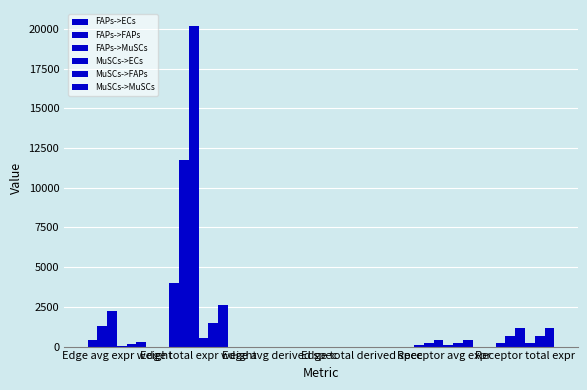

Does the chart contain stacked bars?

No